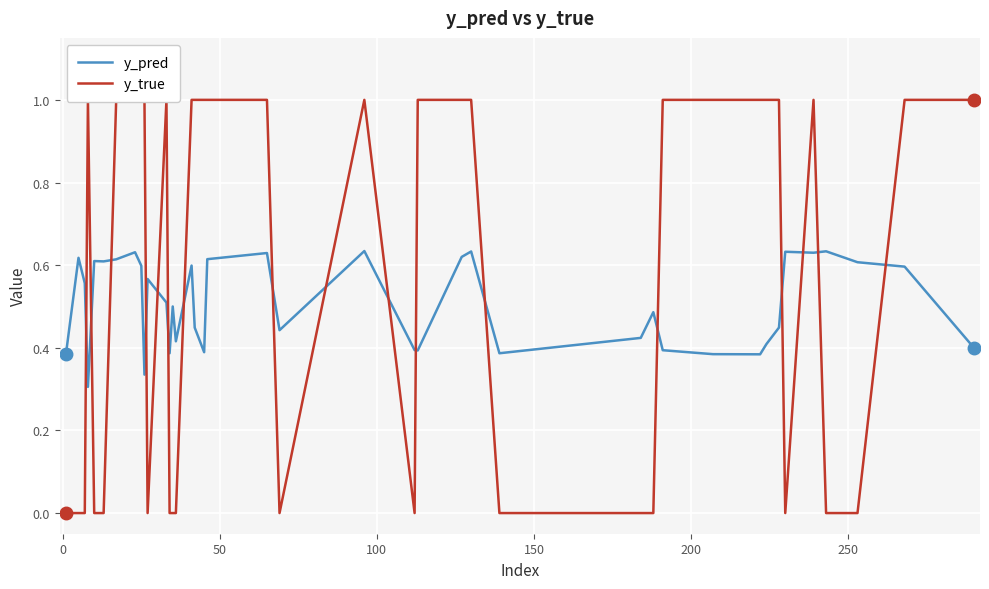

Which series has the largest range (max minus min)?

y_true